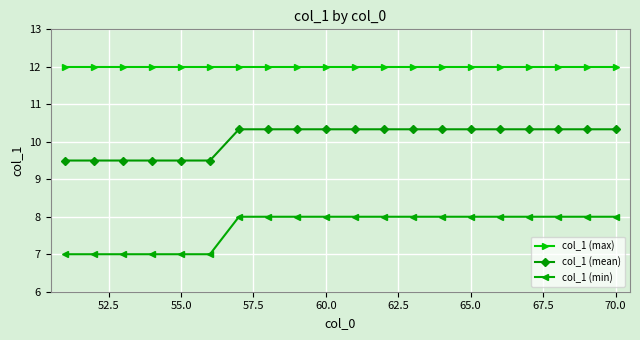

List the series in order of their peak value, highest first.

col_1 (max), col_1 (mean), col_1 (min)